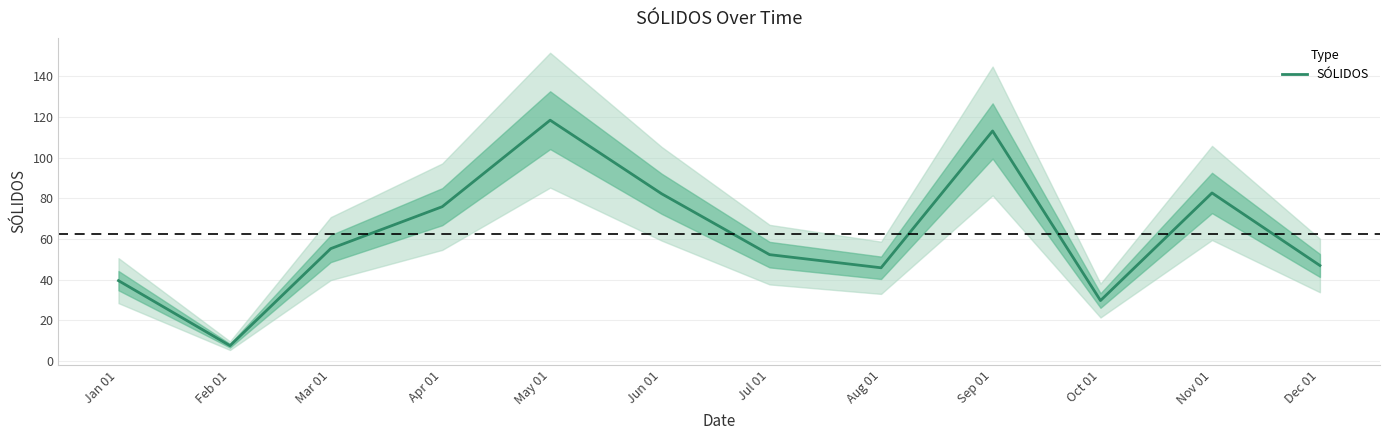

What is the difference between the maximum and minimum values?

110.8